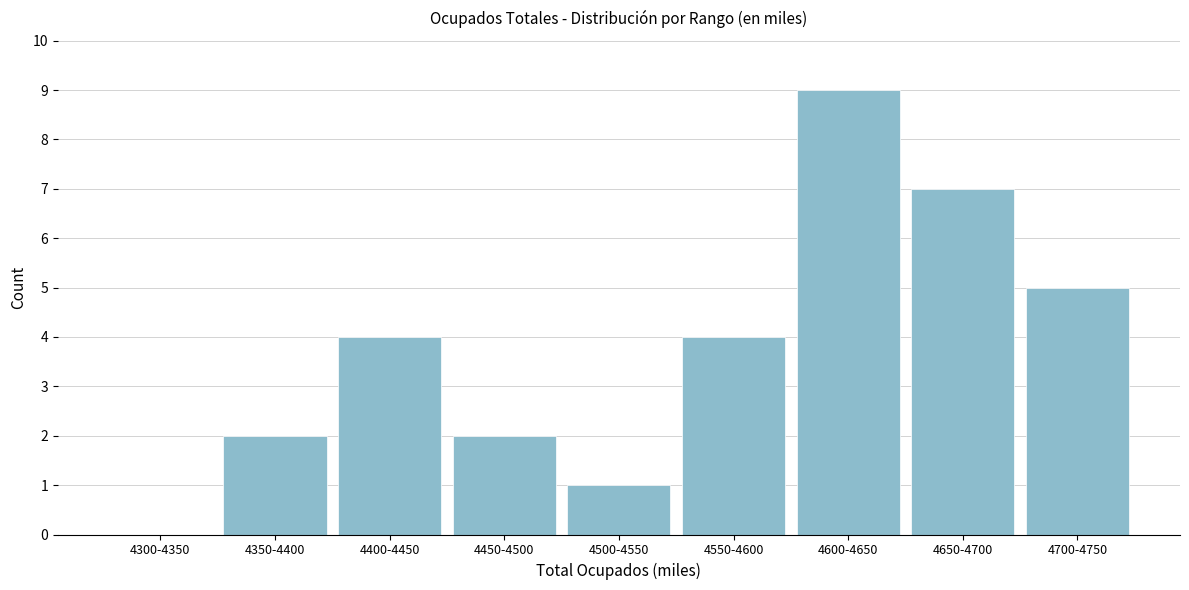

Reading left to right, extract all data points from this chart.

4300-4350=0	4350-4400=2	4400-4450=4	4450-4500=2	4500-4550=1	4550-4600=4	4600-4650=9	4650-4700=7	4700-4750=5